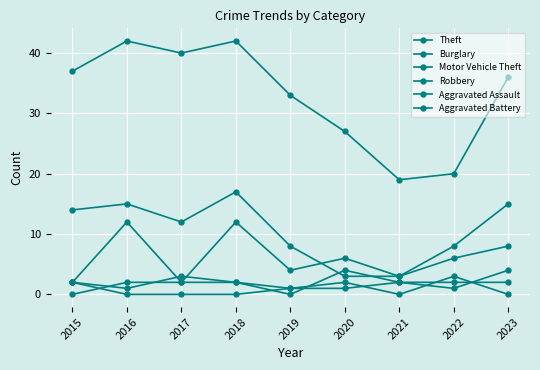

True or false: Burglary and Aggravated Battery cross at least once.

False